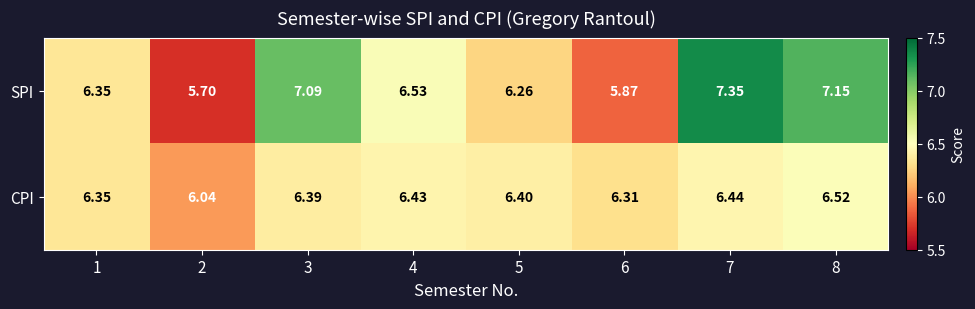

At 7, list the series in order from largest to smallest.

SPI, CPI